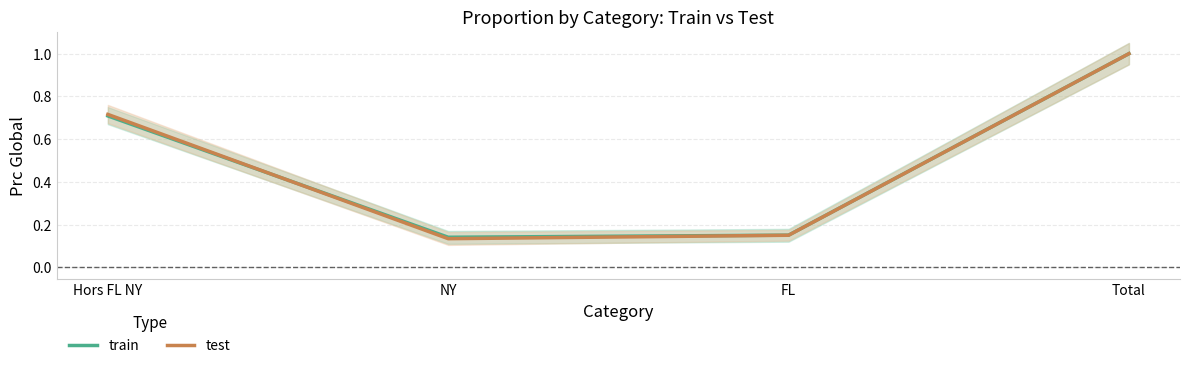

What are all the series names shown in the legend?

train, test